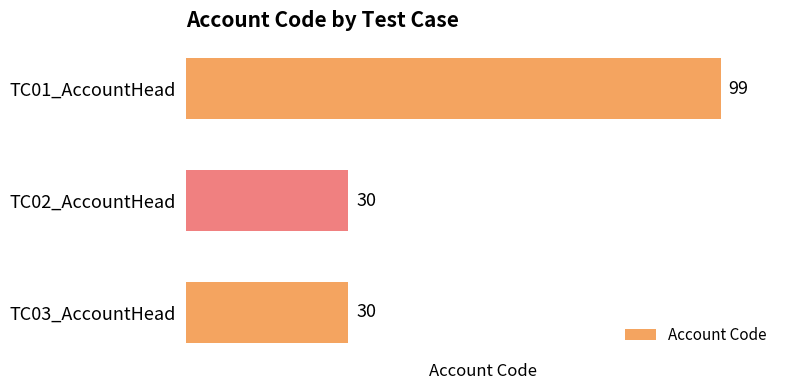

What is the average value?

53